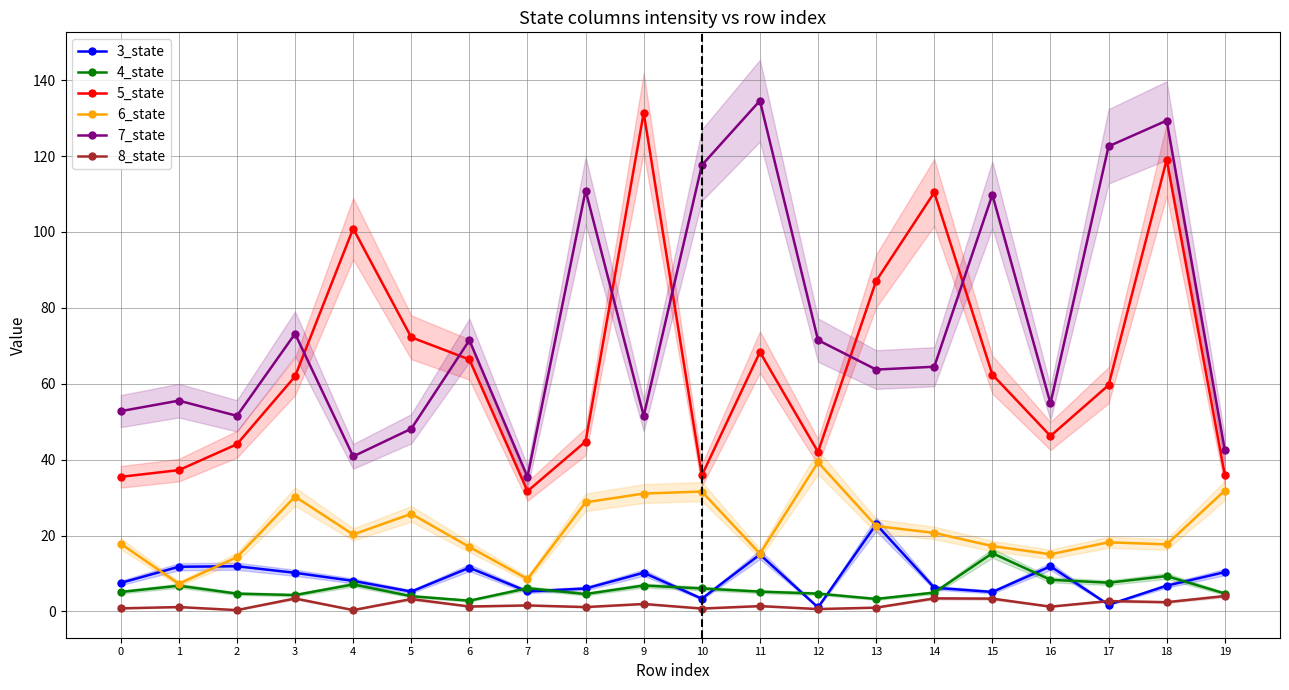

Is the value of 4_state at 11 greater than the value of 3_state at 13?

No